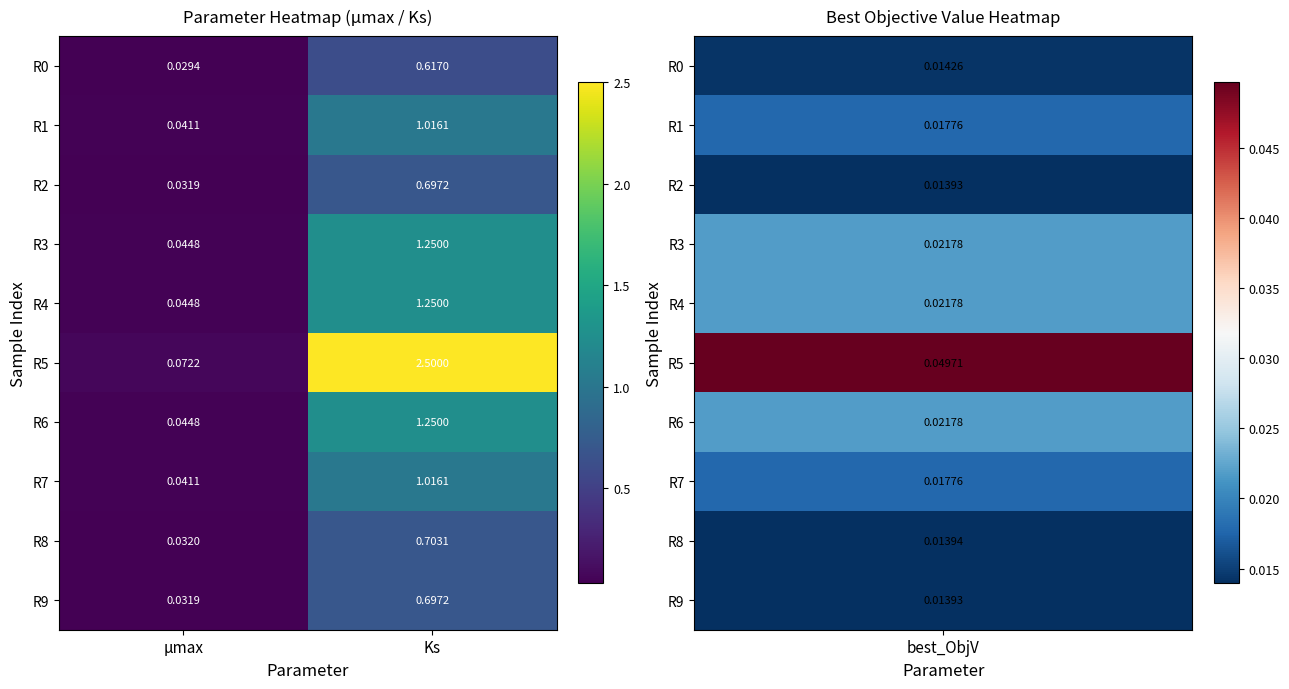

Where is R0 nearest to the value 0?

μmax